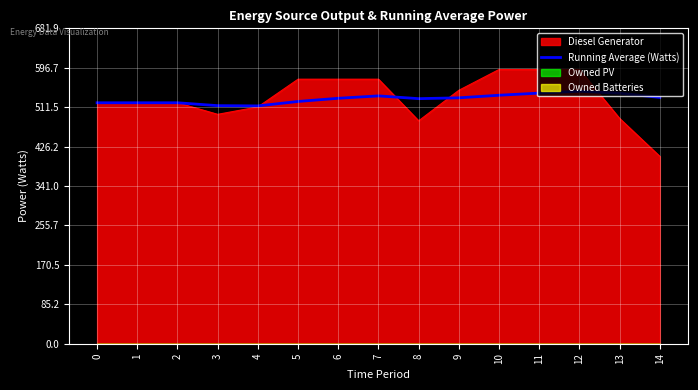

What is the maximum value for Diesel Generator?

593.0